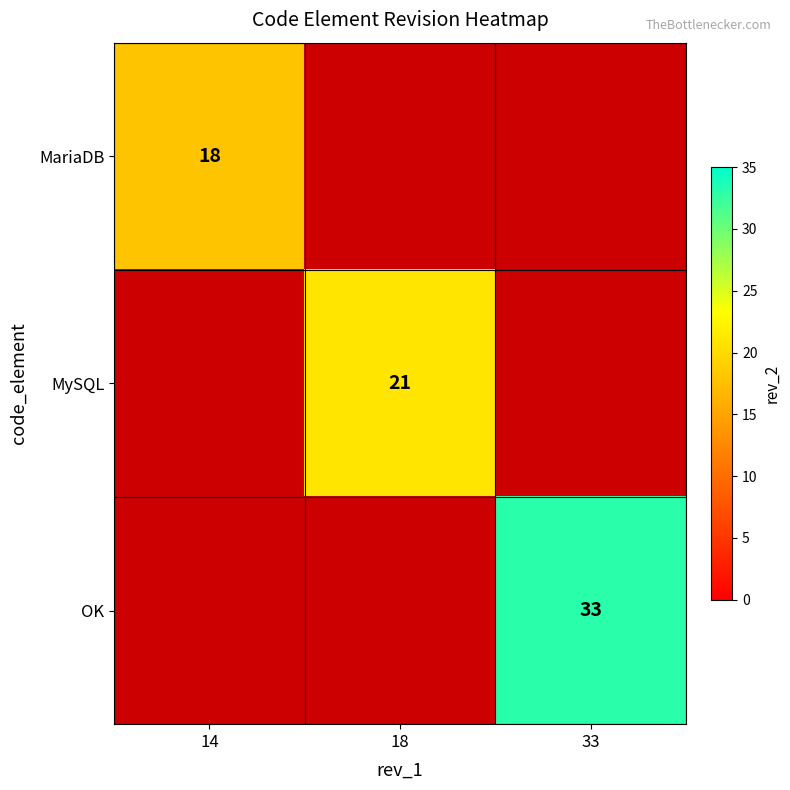

True or false: MySQL has a value of 21 at 18.

True